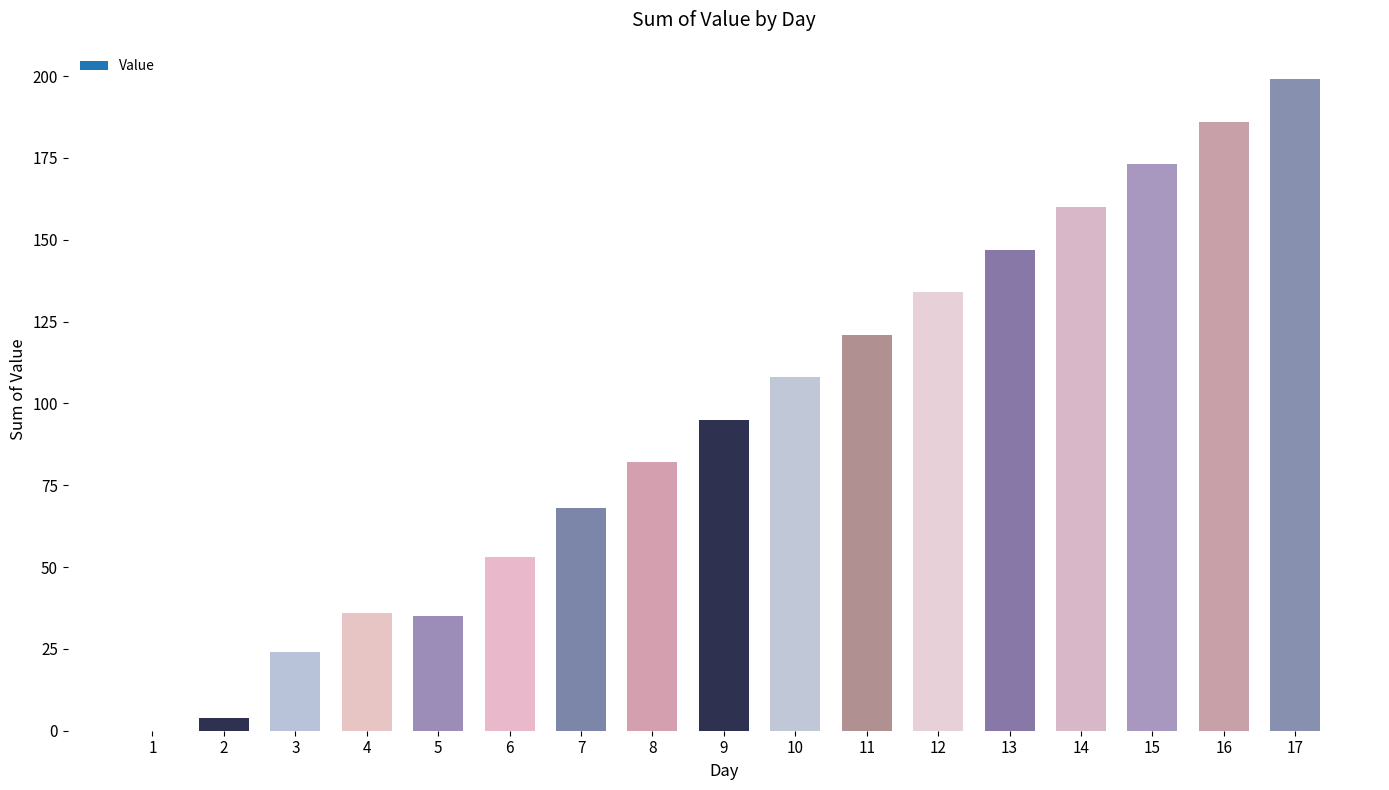

What is the average value?

96